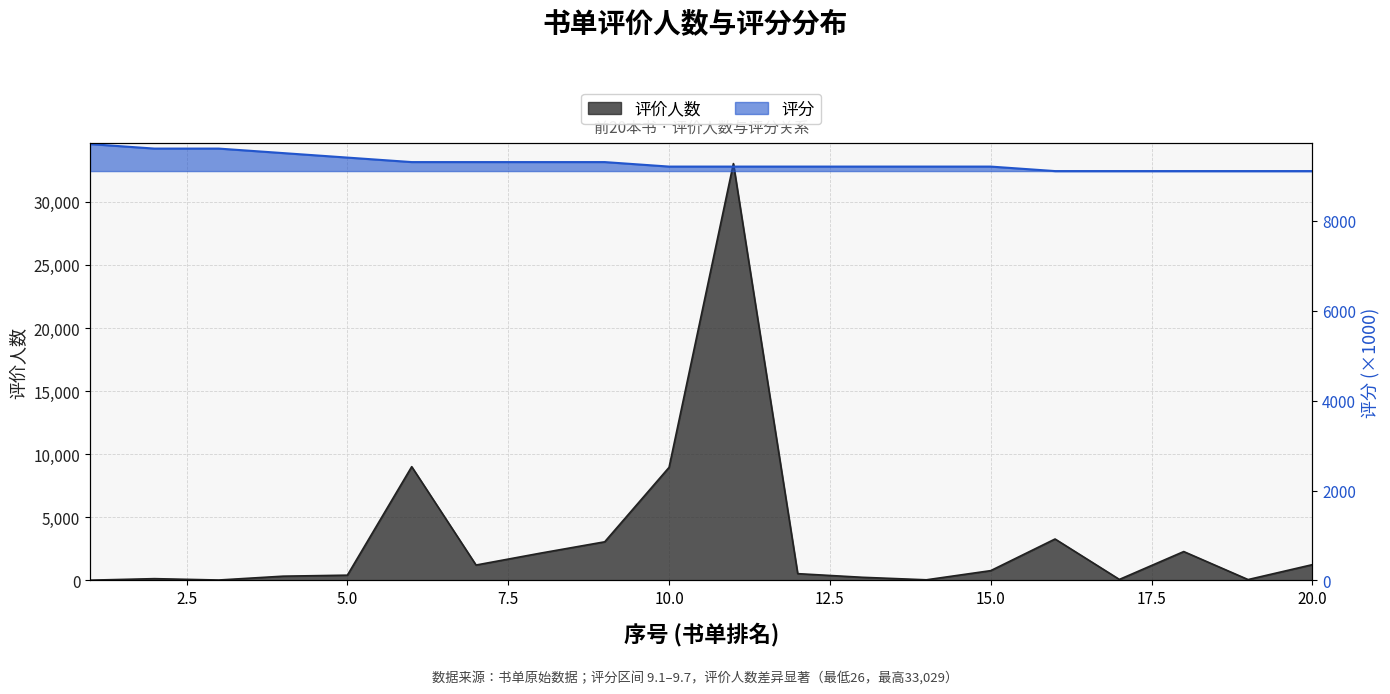

How many values in the 评分 series are below 9200?

5